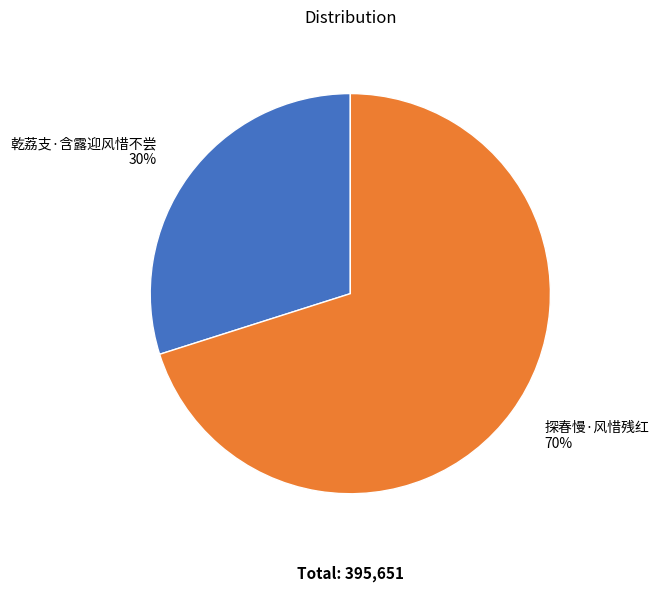

What is the change in value from 乾荔支·含露迎风惜不尝 to 探春慢·风惜残红?

+159047